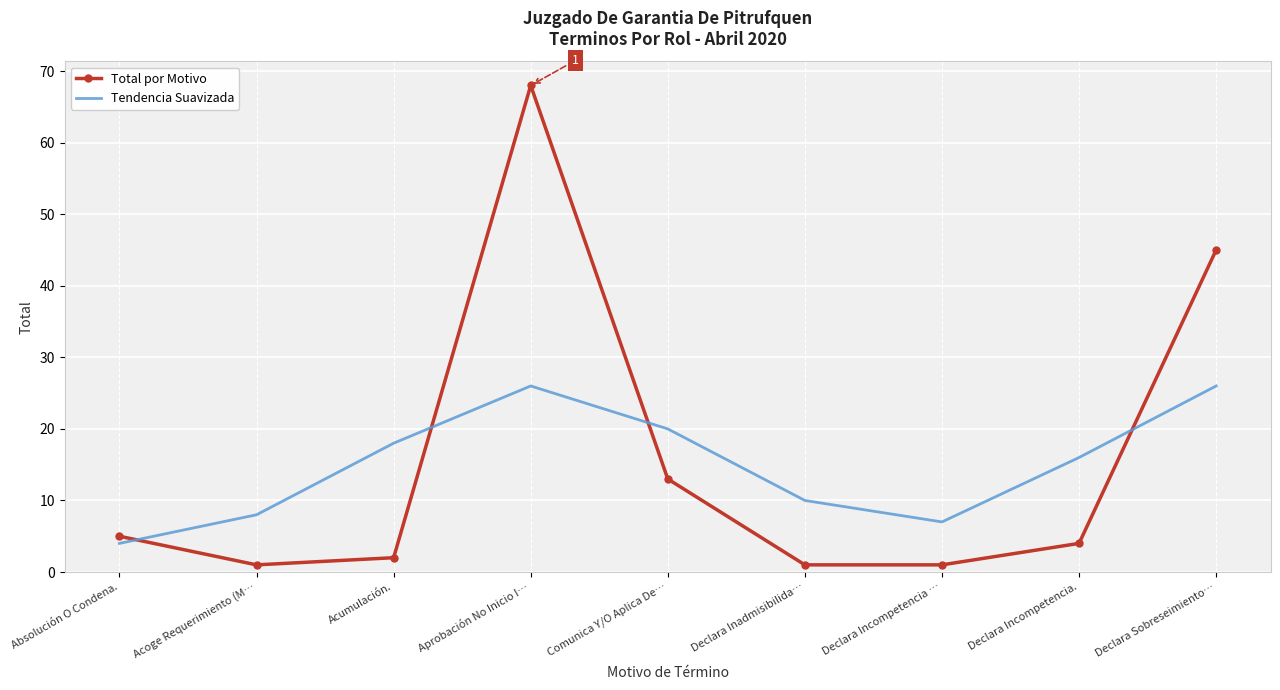

Which category has the highest value in the Total por Motivo series?

Aprobación No Inicio I…